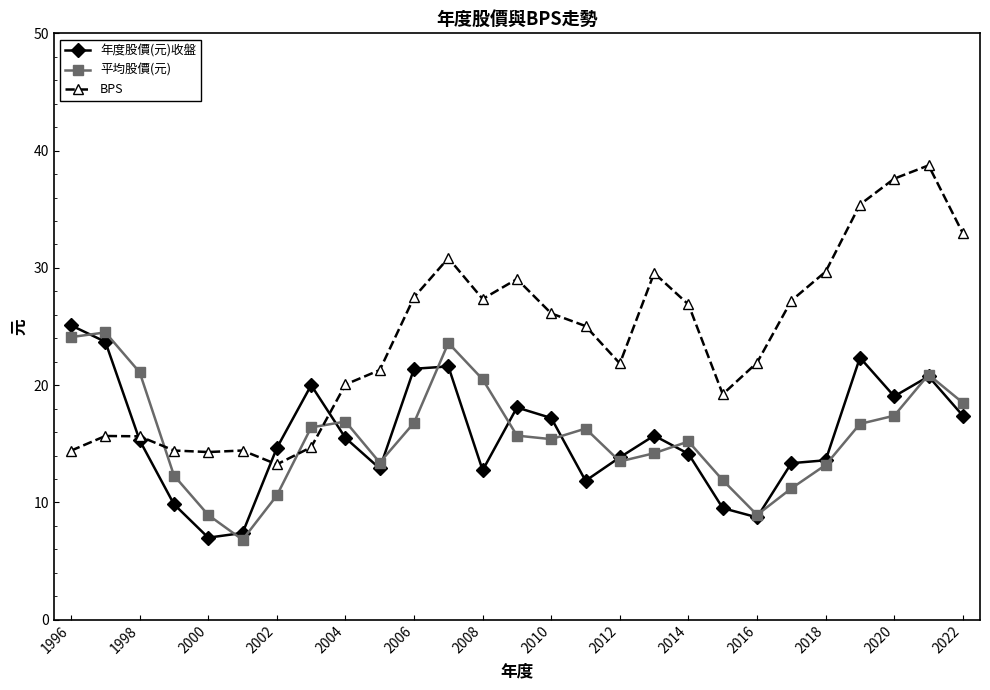

What is the average value of the 年度股價(元)收盤 series?

15.7